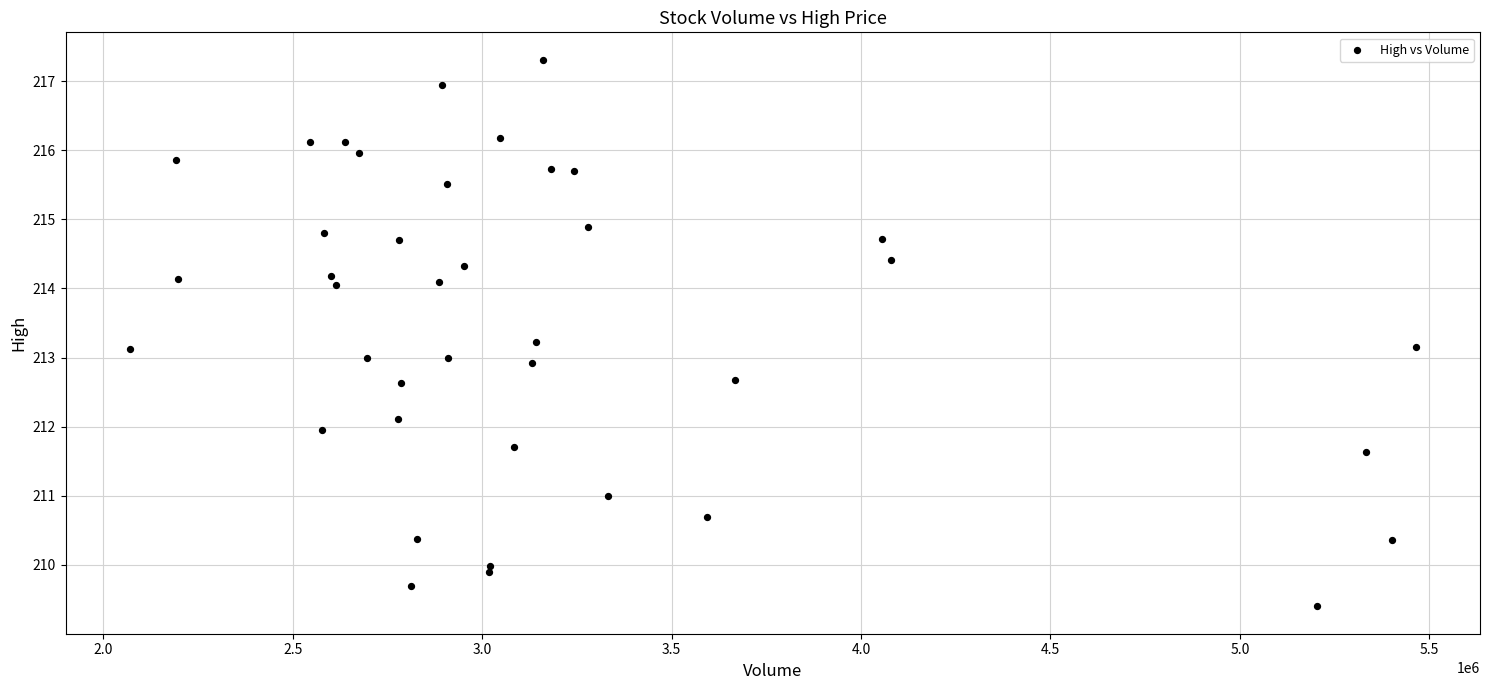

What is the range of X values (max minus min)?

3394200.0